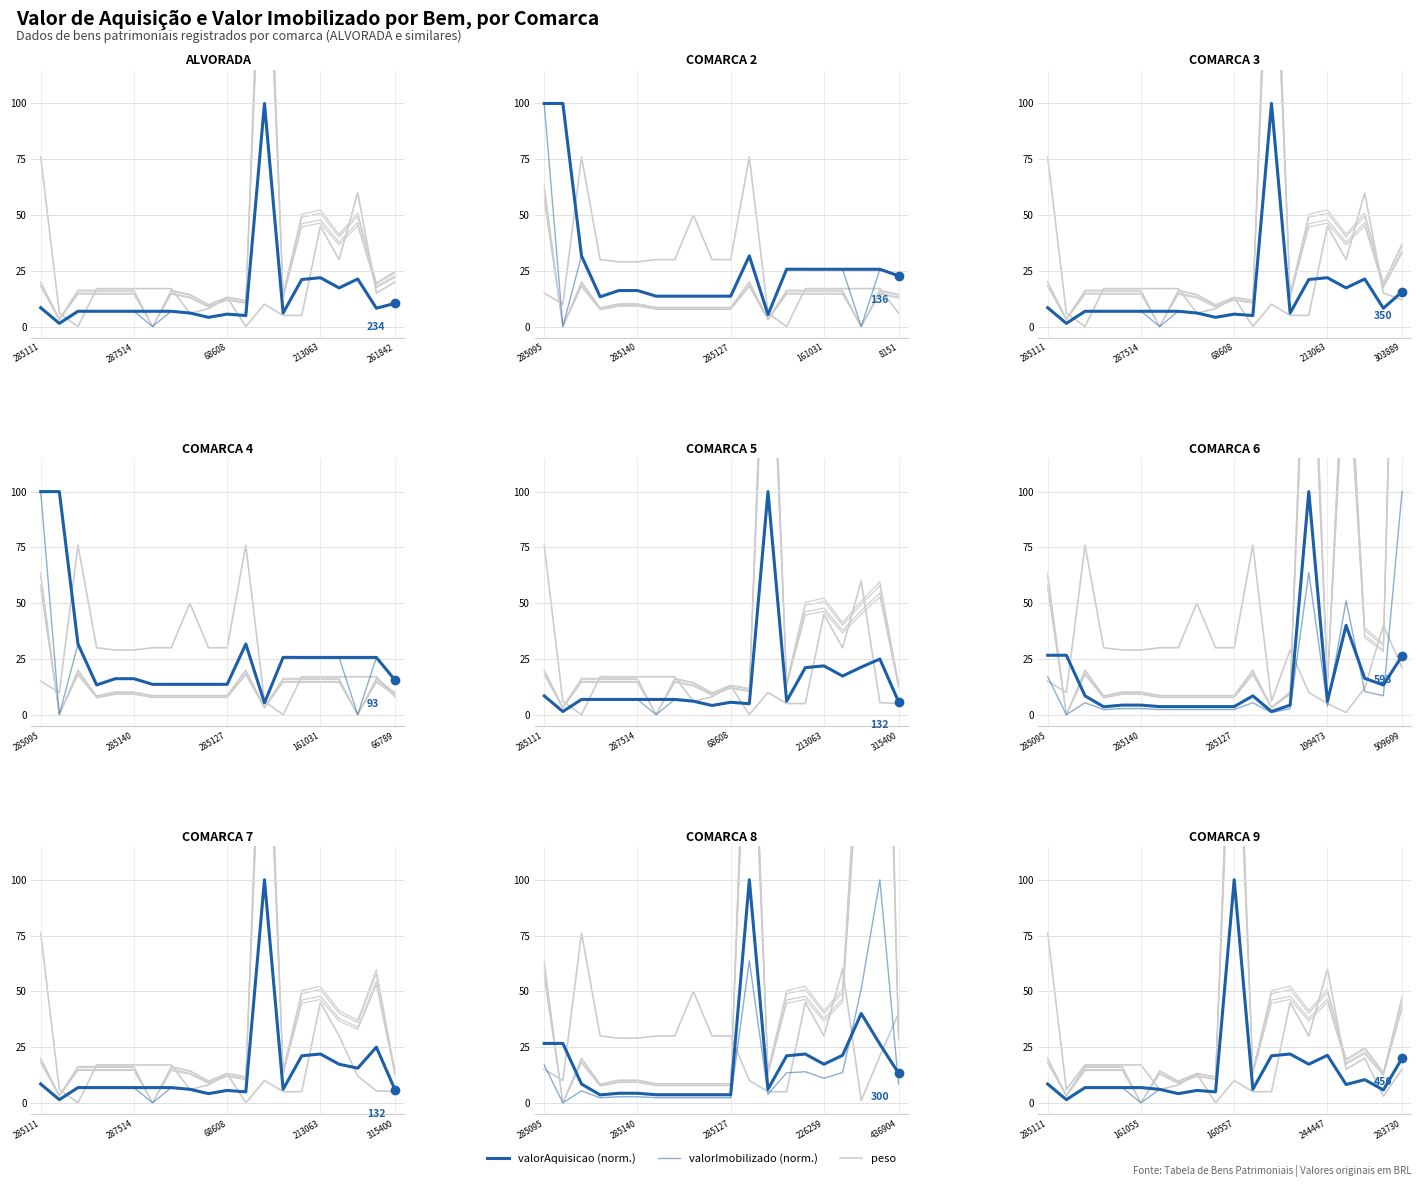

At 11, list the series in order from largest to smallest.

valorImobilizado (norm.), valorAquisicao (norm.)